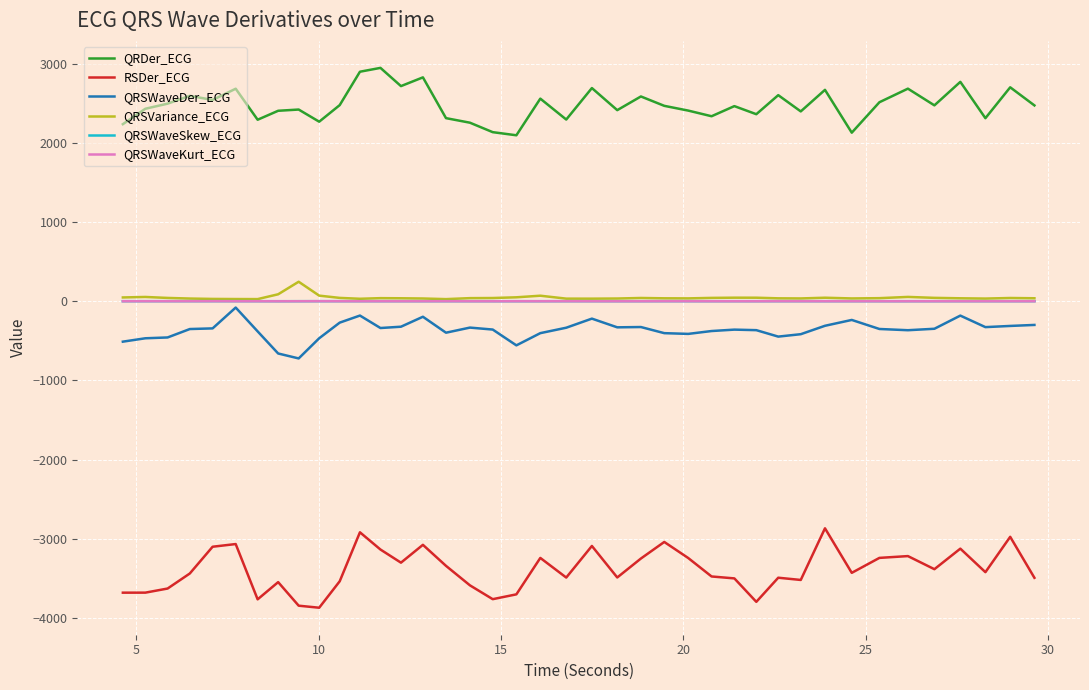

True or false: QRDer_ECG and QRSWaveDer_ECG cross at least once.

False